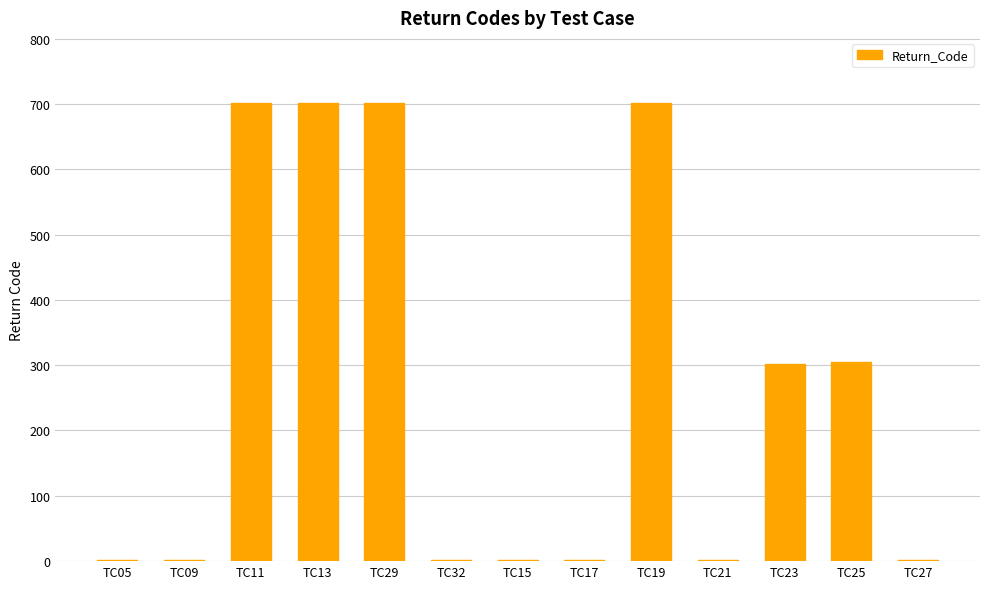

What is the sum of all values?

3418